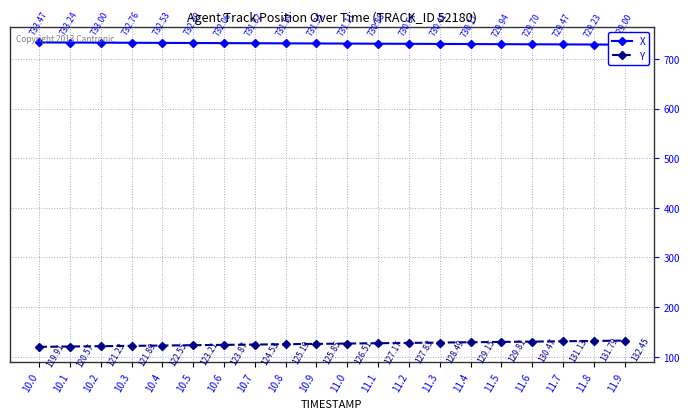

True or false: Y and X cross at least once.

False